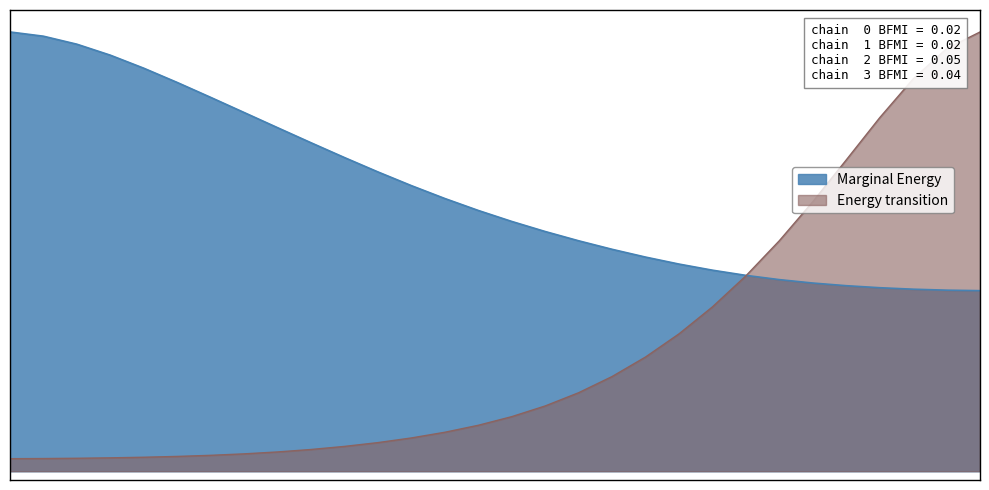

Reading left to right, extract all data points from this chart.

1.0	1.0	1.0	0.9	0.9	0.9	0.9	0.8	0.8	0.7	0.7	0.7	0.7	0.6	0.6	0.6	0.5	0.5	0.5	0.5	0.5	0.5	0.4	0.4	0.4	0.4	0.4	0.4	0.4	0.4